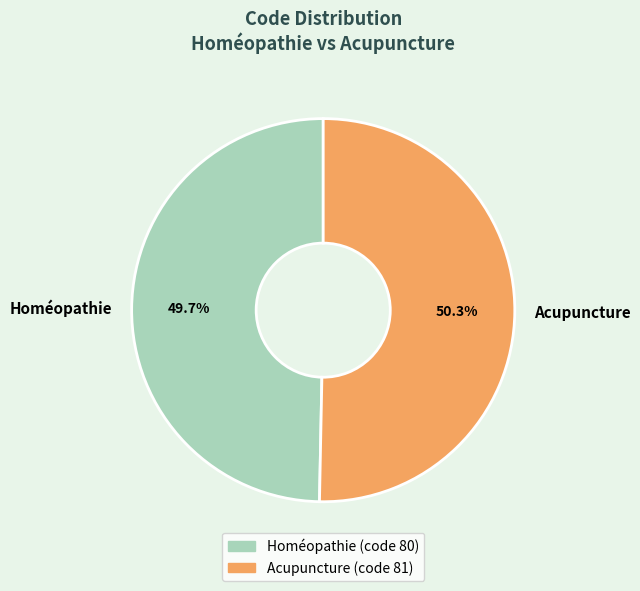

Which slice is the largest?

Acupuncture